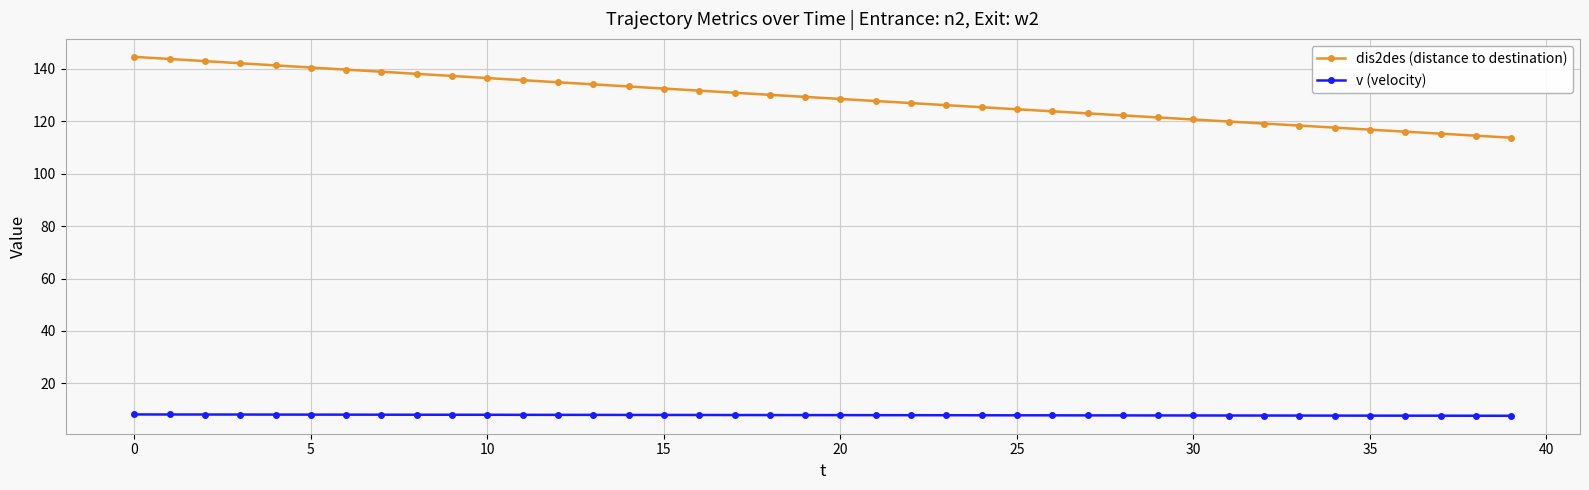

Which series has the largest total across all categories?

dis2des (distance to destination)